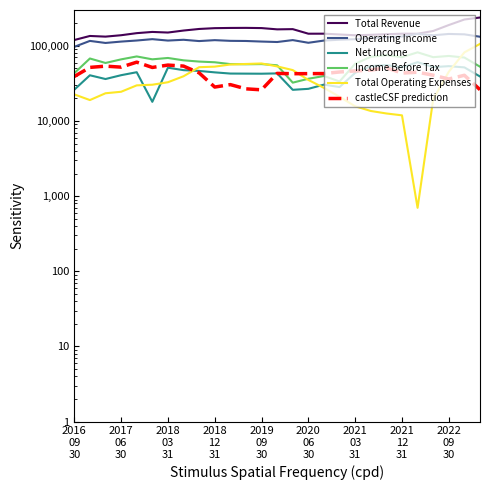

What is the average value of the Total Revenue series?

158589